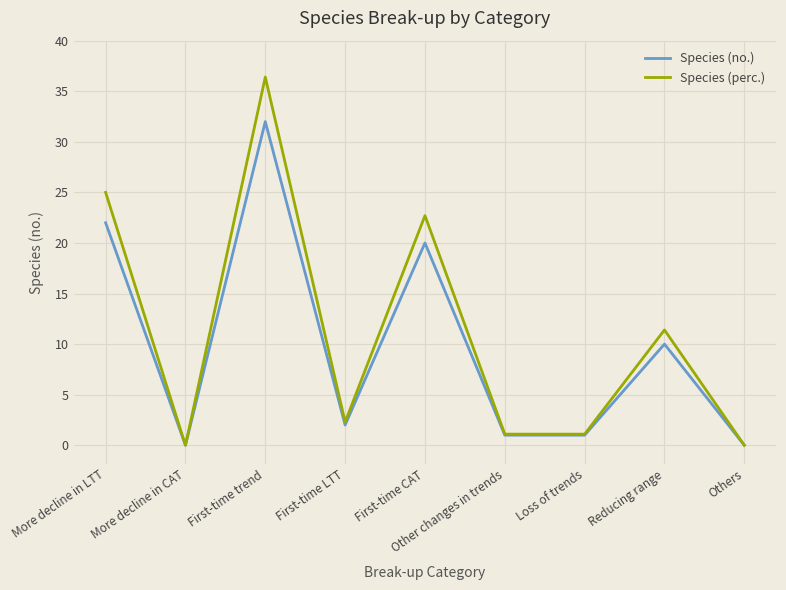

Reading right to left, extract all data points from this chart.

Species (no.): 0.0	10.0	1.0	1.0	20.0	2.0	32.0	0.0	22.0
Species (perc.): 0.0	11.4	1.1	1.1	22.7	2.3	36.4	0.0	25.0